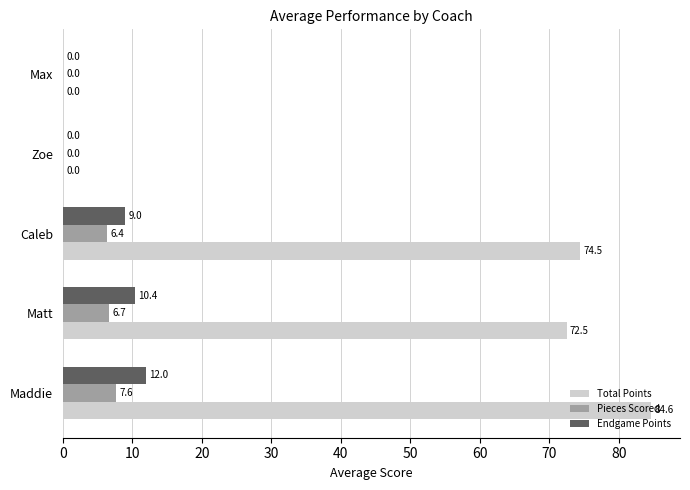

At which label is Endgame Points closest to 6?

Caleb